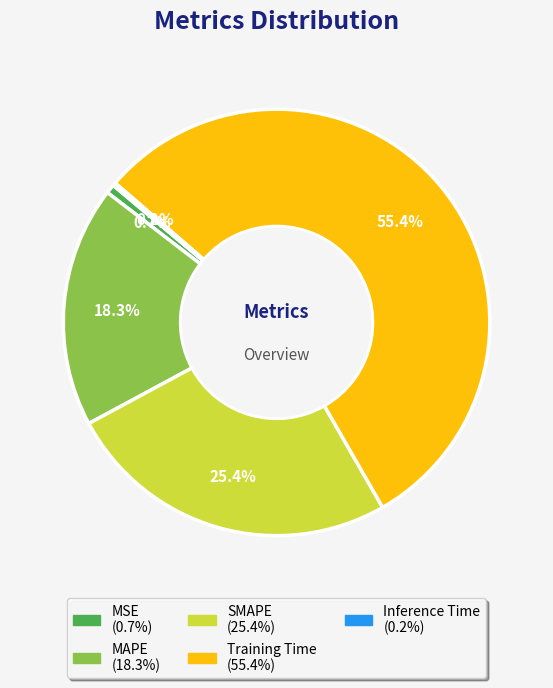

To the nearest percent, what is the combined percentage of Training Time and MAPE?

74%